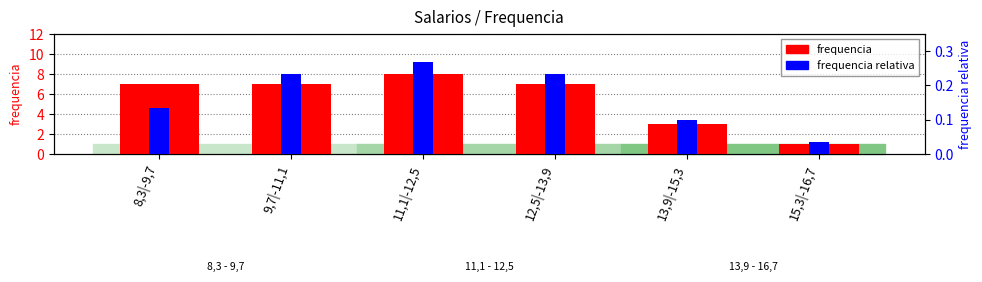

What is the value of the 5th bar from the left?

3